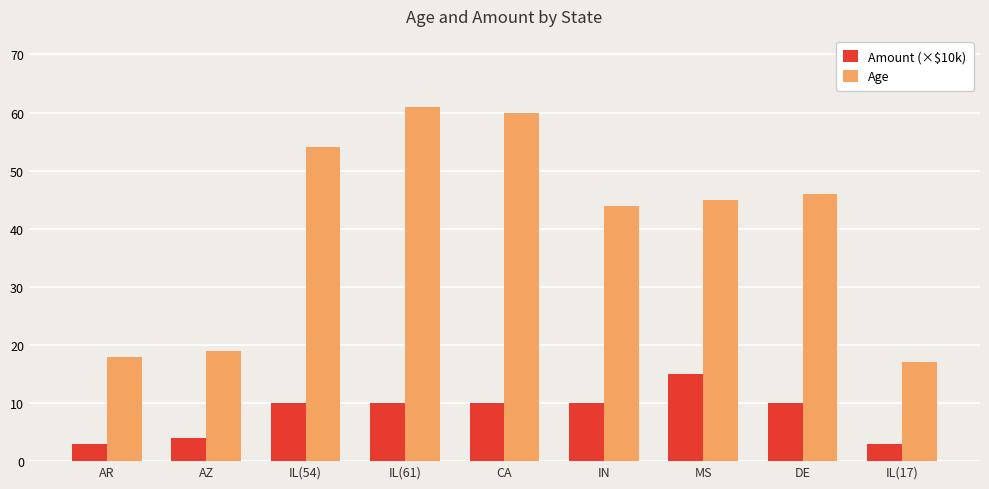

What are all the series names shown in the legend?

Amount (×$10k), Age